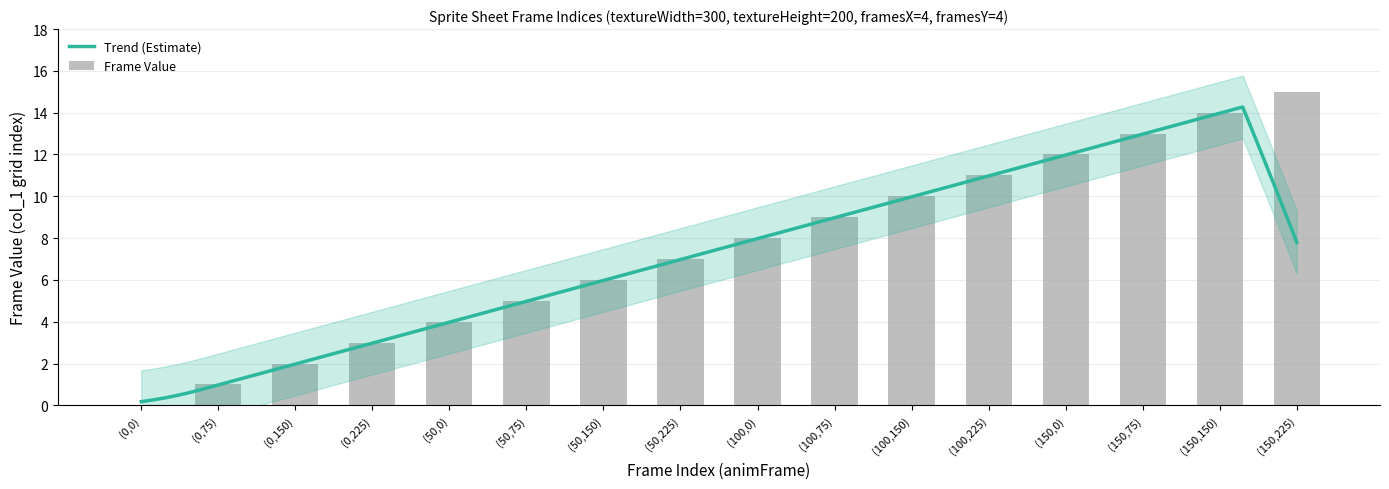

List the labels in order of value, largest first.

(150,225), (150,150), (150,75), (150,0), (100,225), (100,150), (100,75), (100,0), (50,225), (50,150), (50,75), (50,0), (0,225), (0,150), (0,75), (0,0)